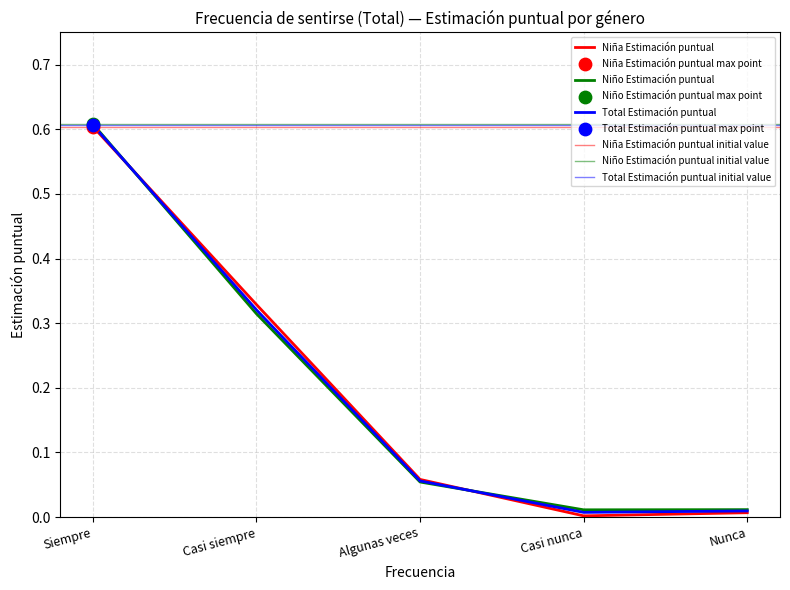

Is the value of Niño N (estimada) at Casi nunca greater than the value of Total N (estimada) at Algunas veces?

No